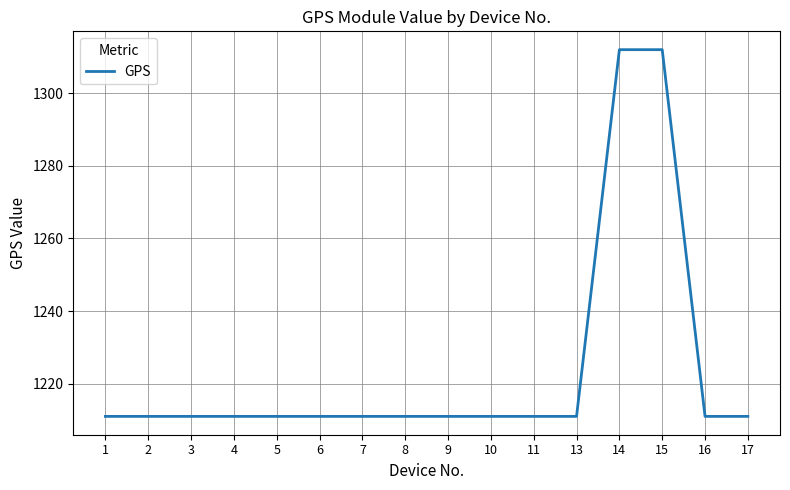

What is the maximum value shown in the chart?

1312